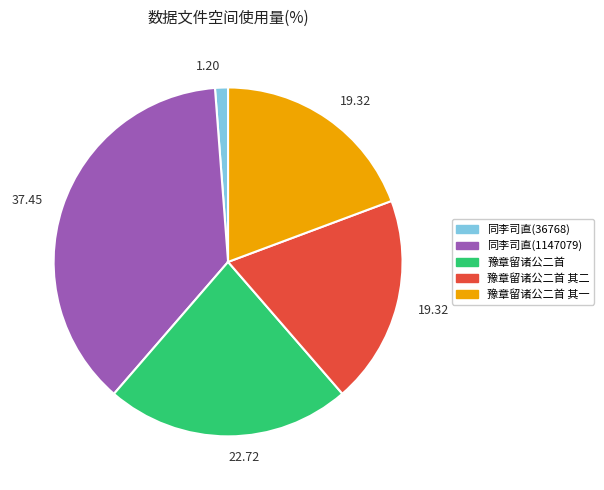

Is there a majority slice in this chart?

No